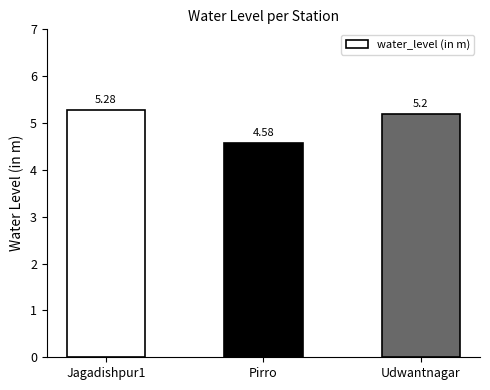

How many categories are shown in the chart?

3